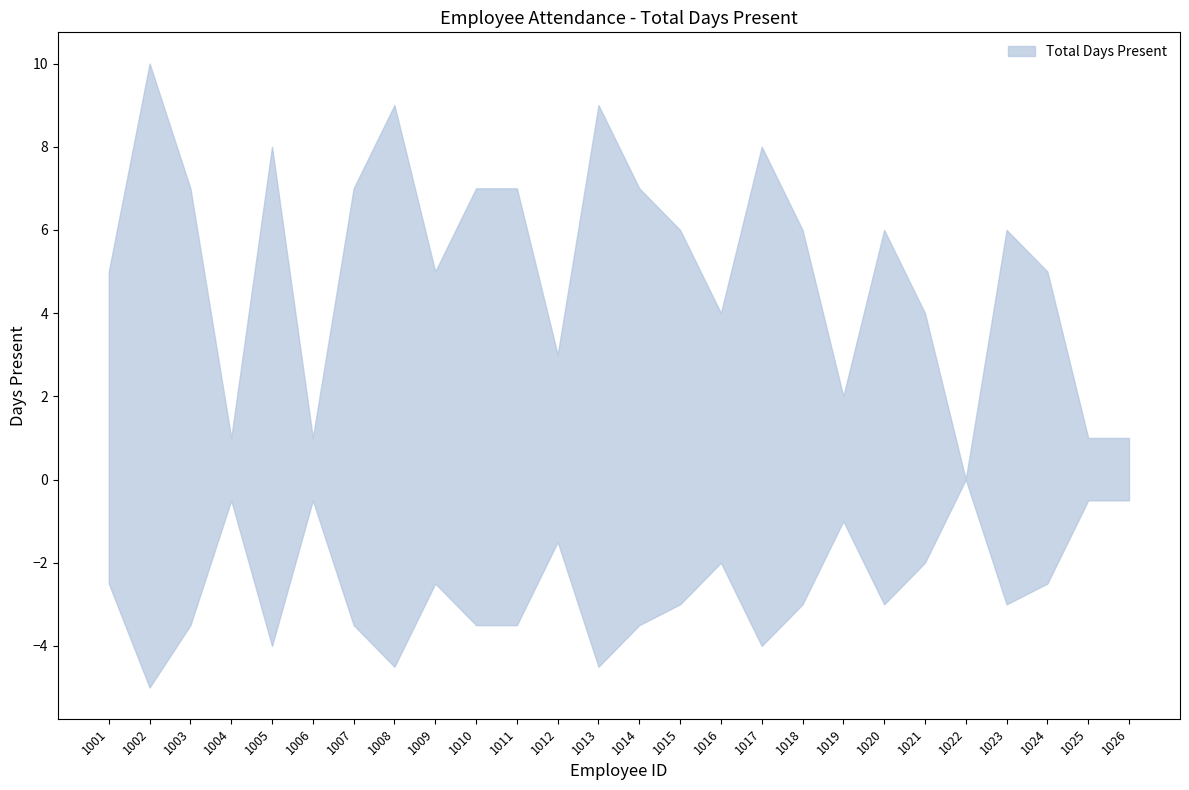

How many values are below 6?

12